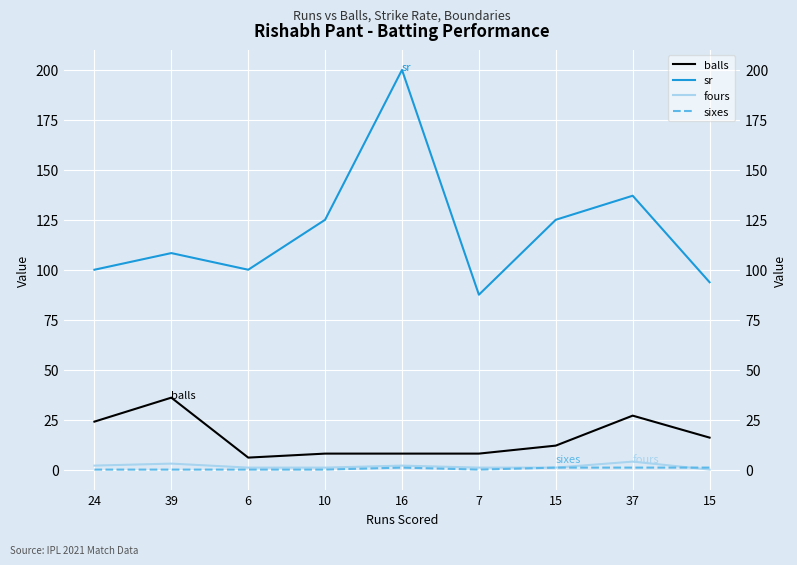

True or false: fours has a value of 3.0 at 39.

True